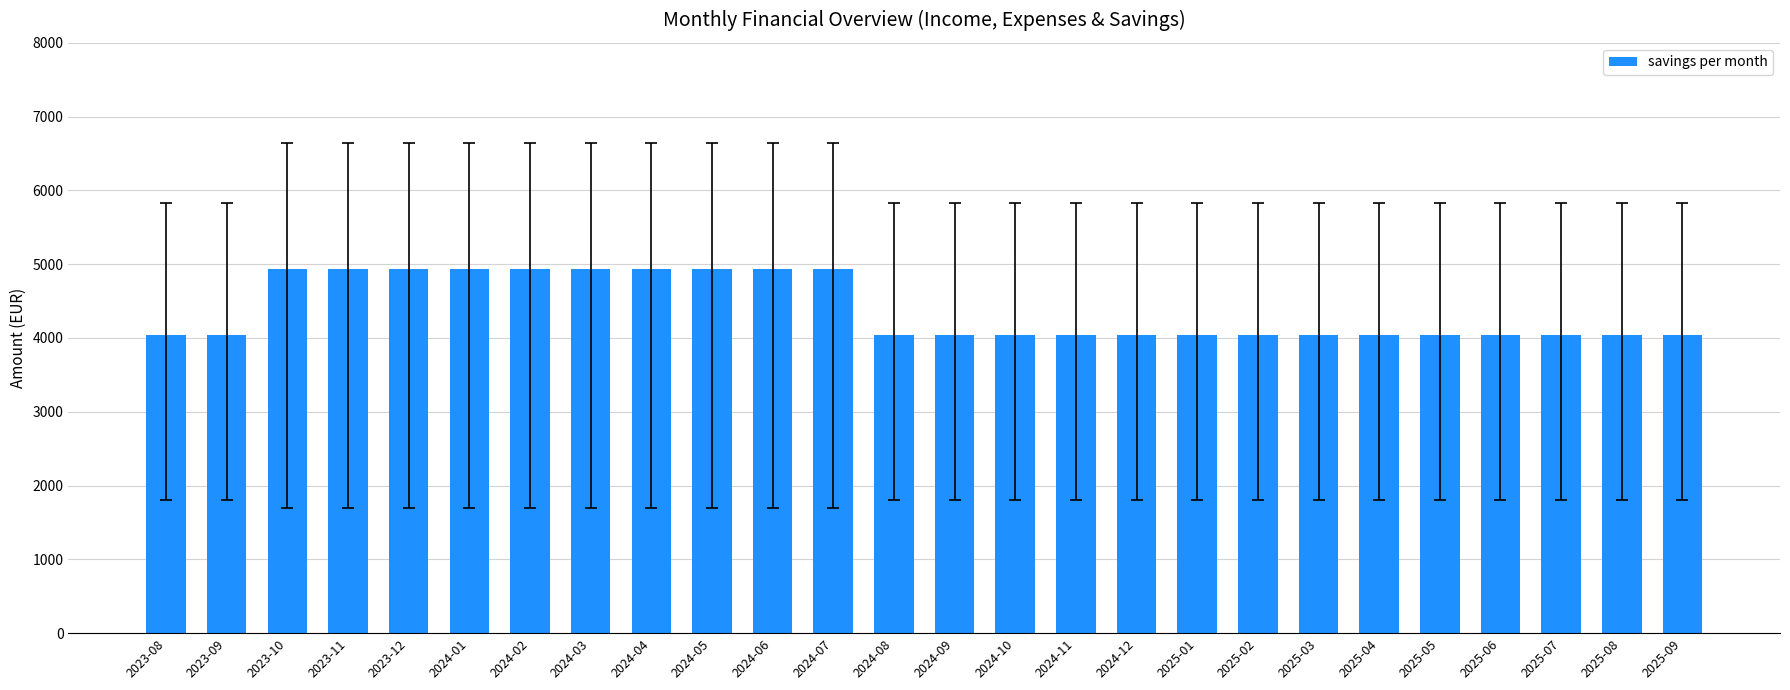

What is the maximum value shown in the chart?

4936